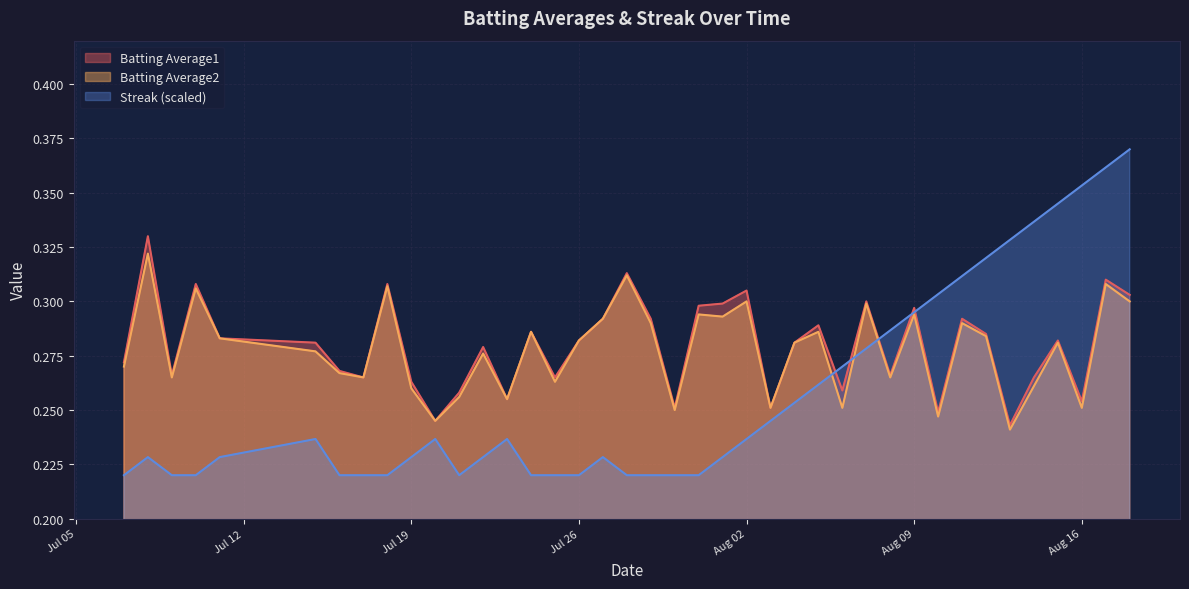

What is the smallest value displayed?

0.2